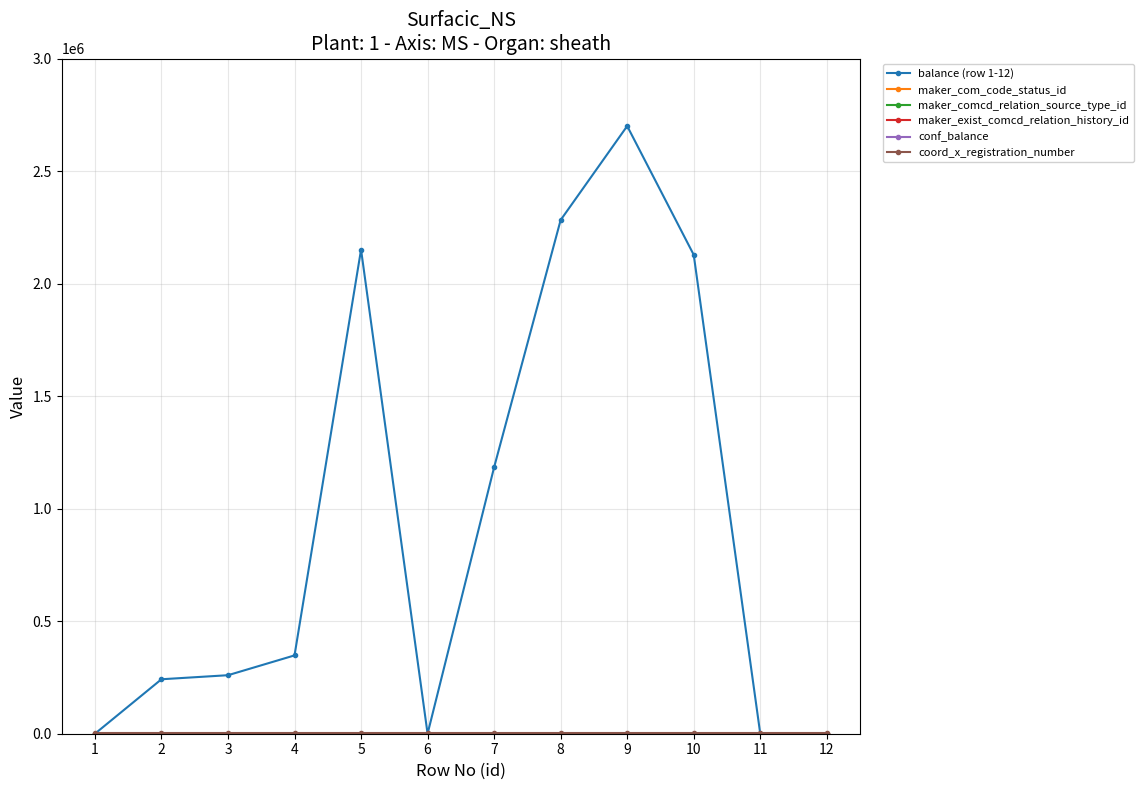

Is this an area chart (filled region under the line)?

No